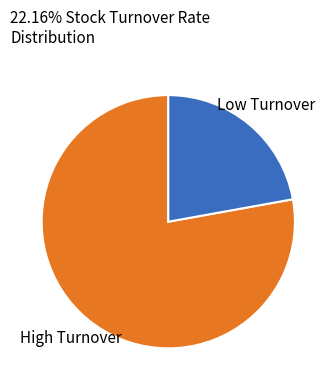

Does any single category account for the majority?

Yes